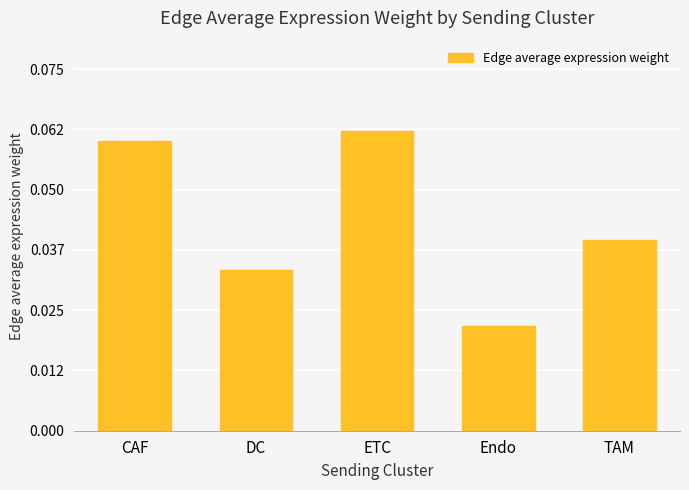

True or false: the data shows 0.1 at TAM.

False